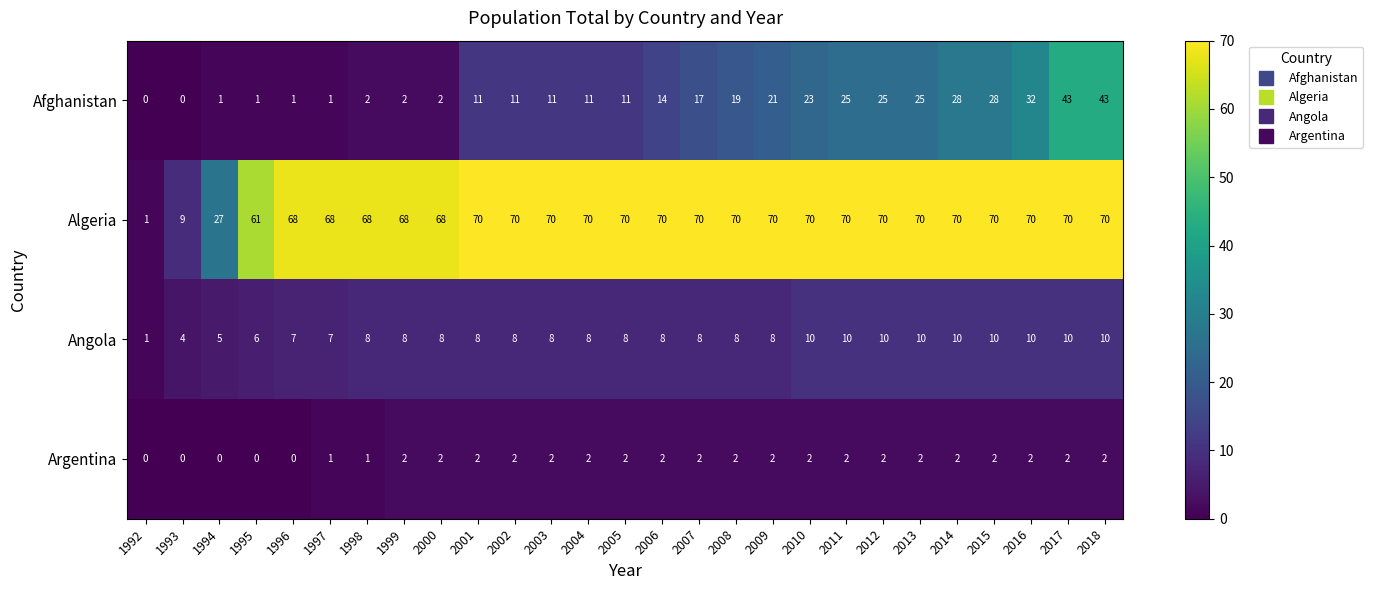

Which series has the widest spread of values?

Algeria